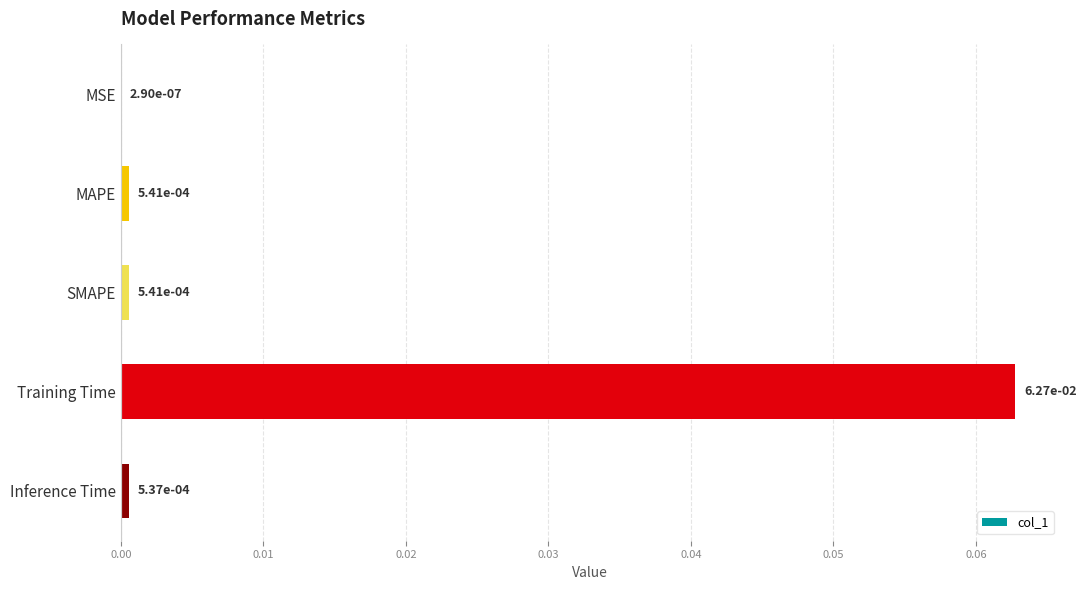

What is the change in value from MAPE to Training Time?

+0.1